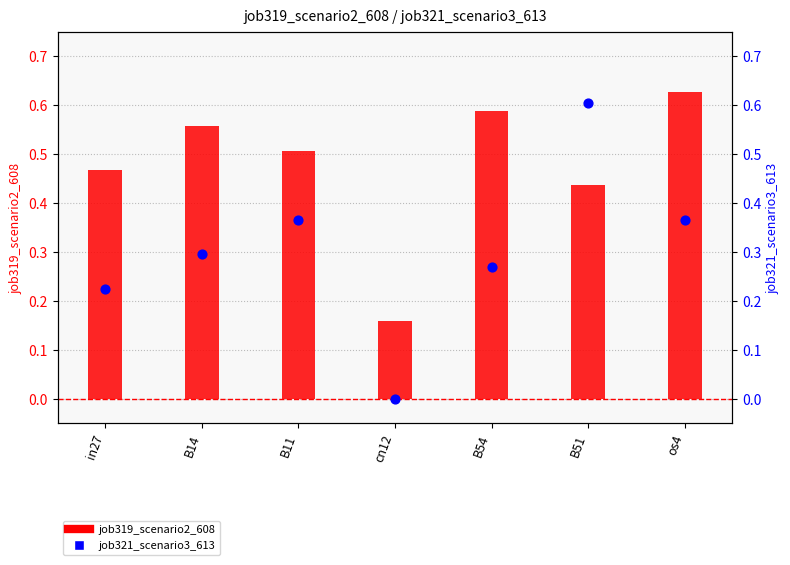

At how many categories does at least one series exceed 0?

7